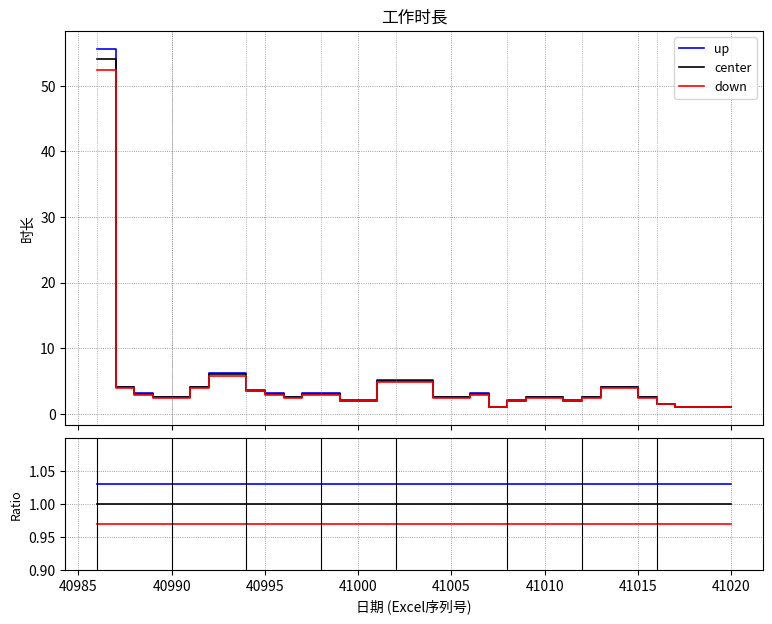

The value of center at 10 is 0.6. True or false?

False